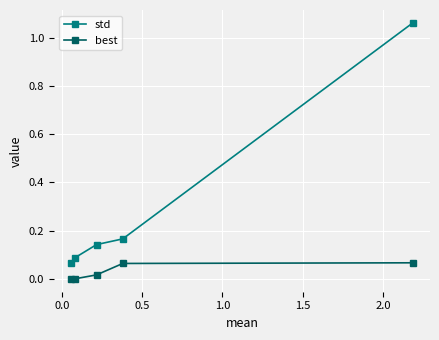

True or false: std and best cross at least once.

False